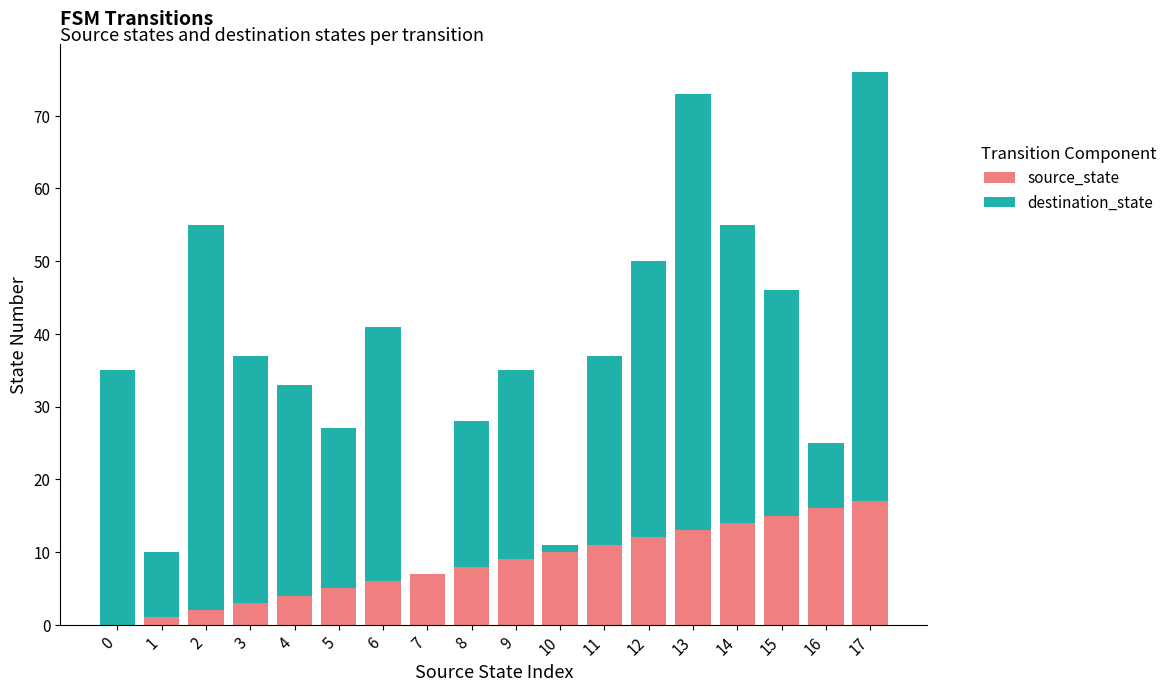

What is the maximum value for source_state?

17